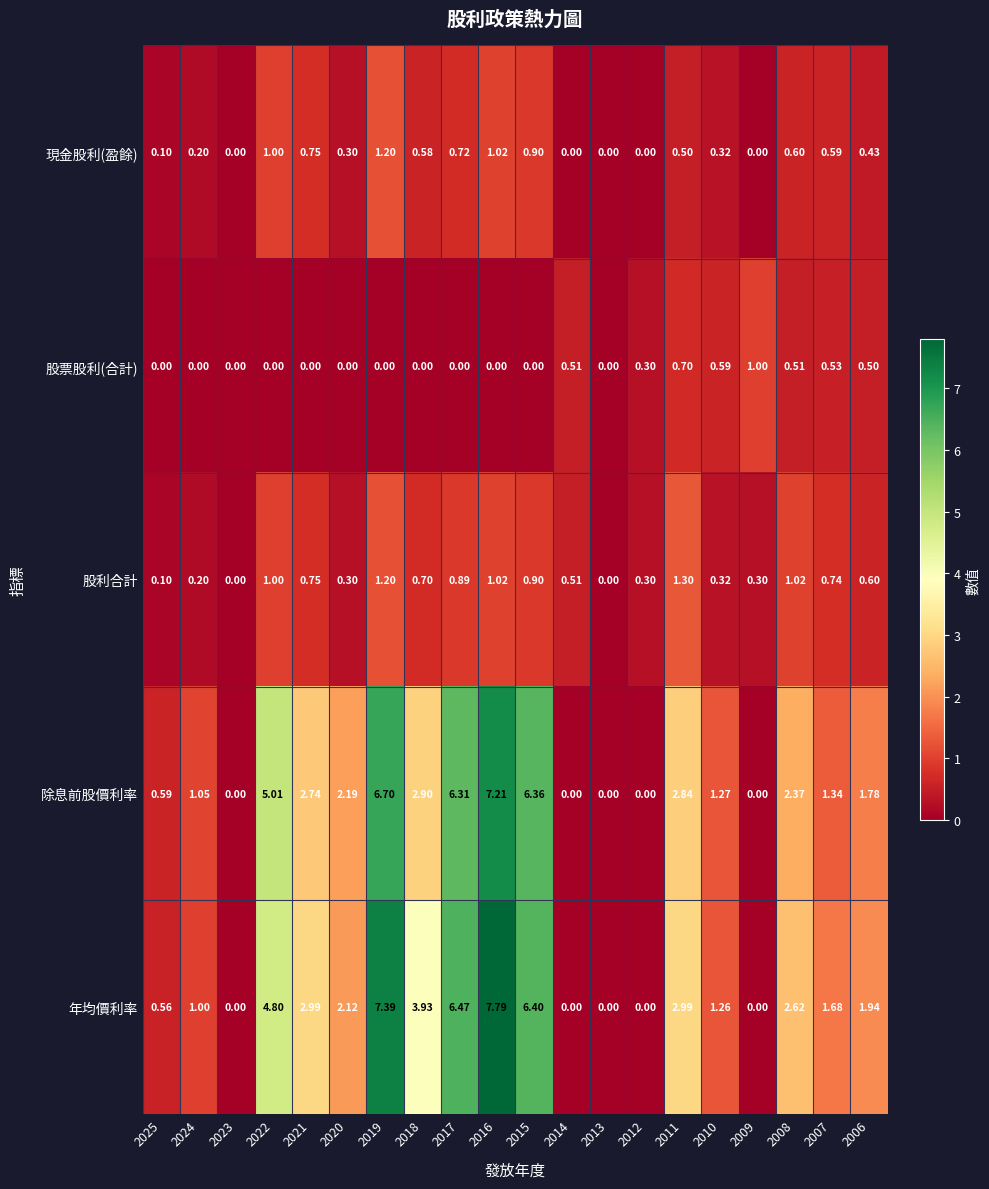

Rank the series at 2018 from highest to lowest value.

年均價利率, 除息前股價利率, 股利合計, 現金股利(盈餘), 股票股利(合計)